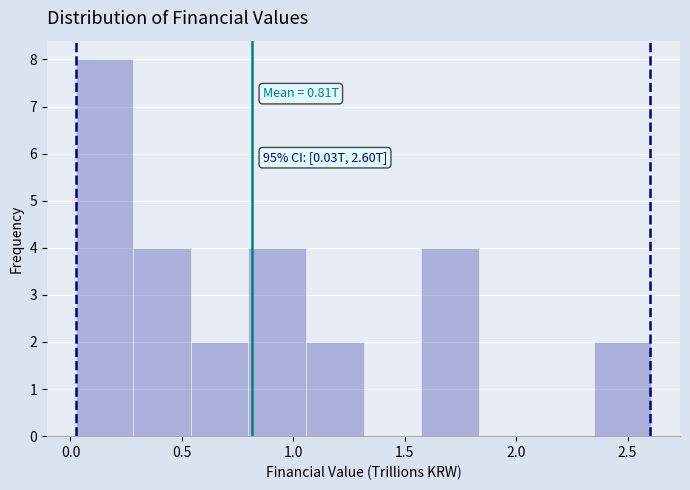

Which range on the x-axis has the tallest bar?

0.00 to 0.30